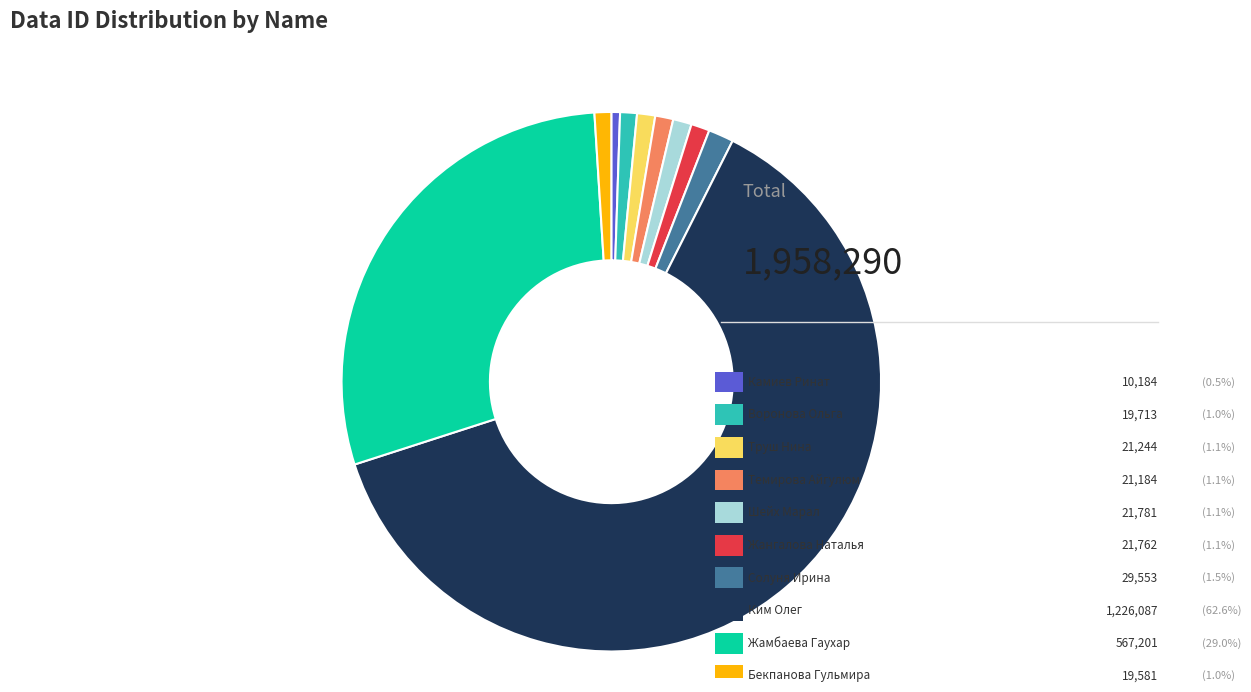

The Жангалова Наталья slice represents 14% of the pie. True or false?

False